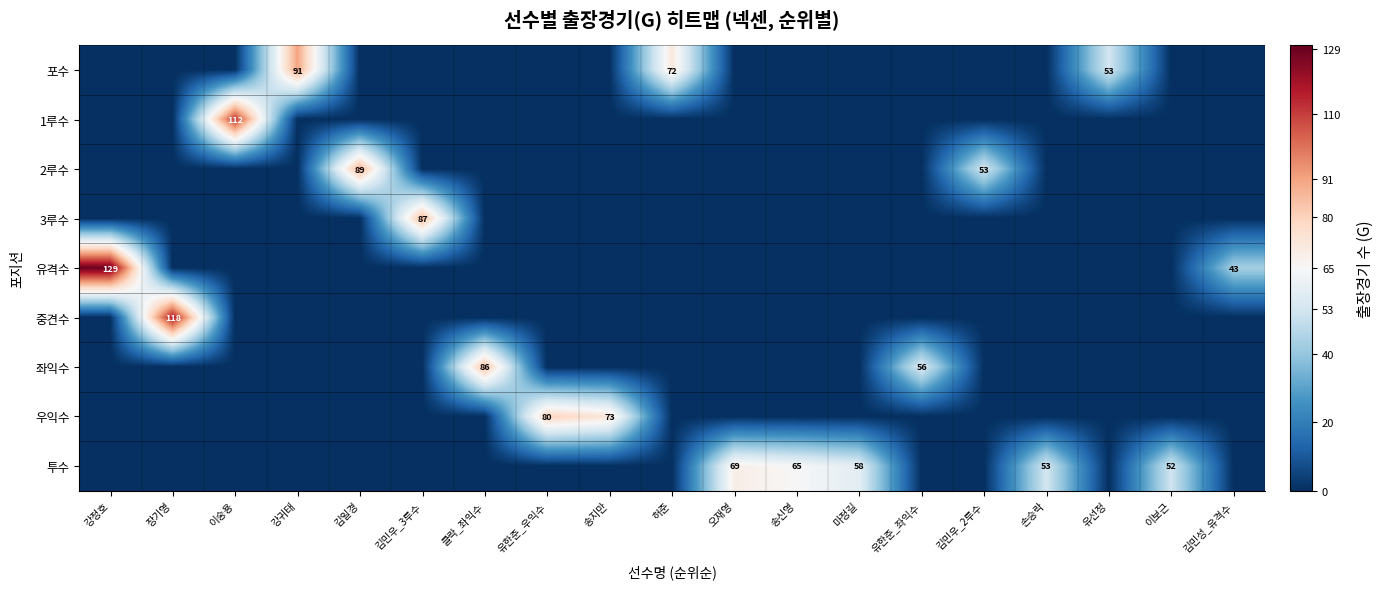

The 좌익수 series shows 56 at 유한준_좌익수. True or false?

True